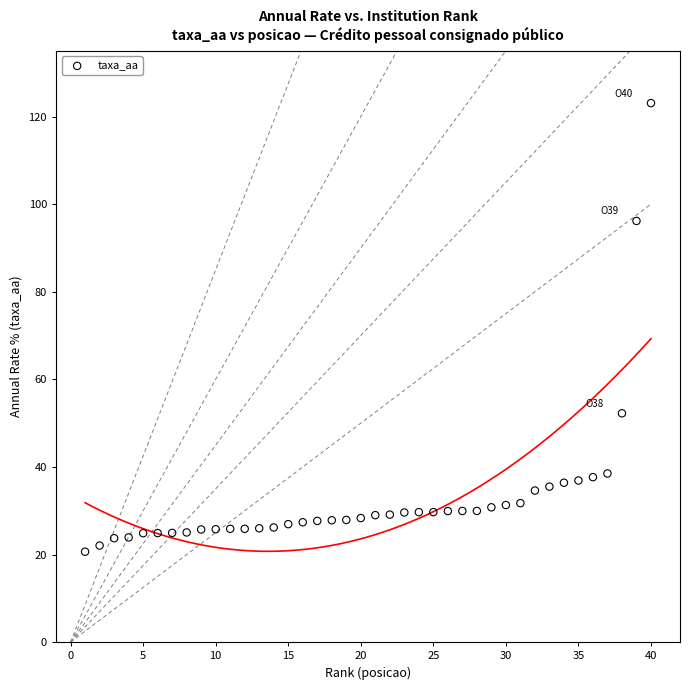

What is the range of X values (max minus min)?

39.0